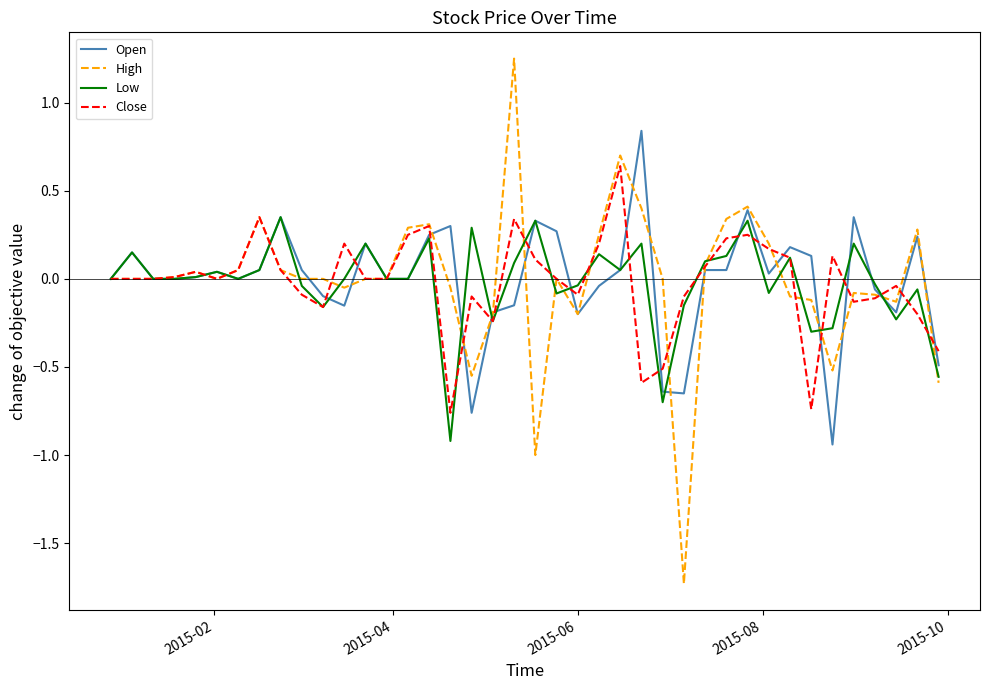

List the series in order of their peak value, lowest first.

Low, Close, Open, High